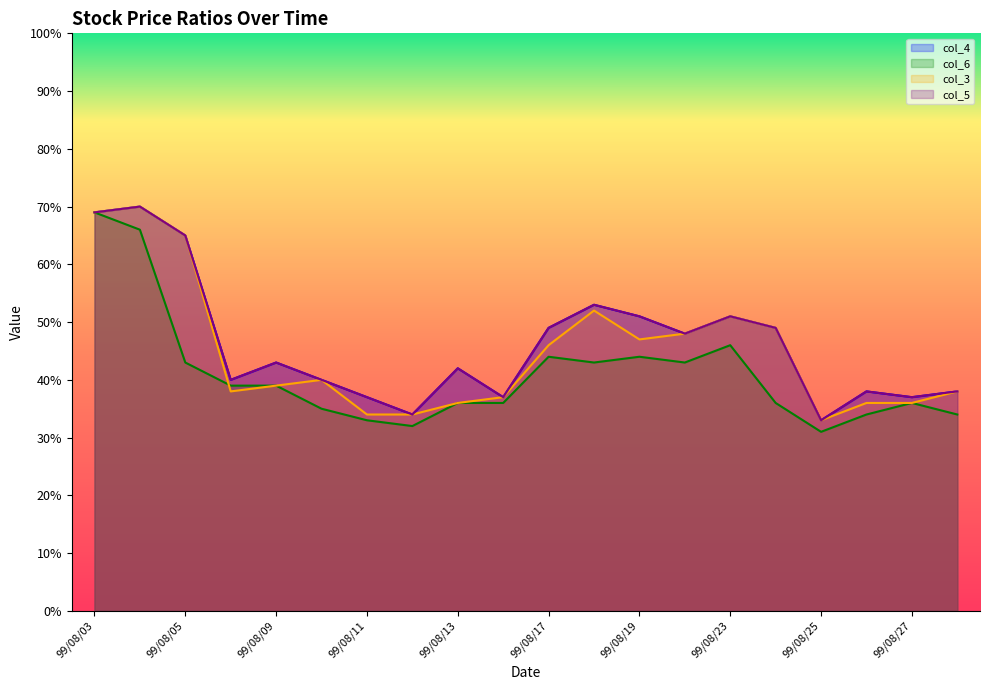

At how many categories does at least one series exceed 0?

20